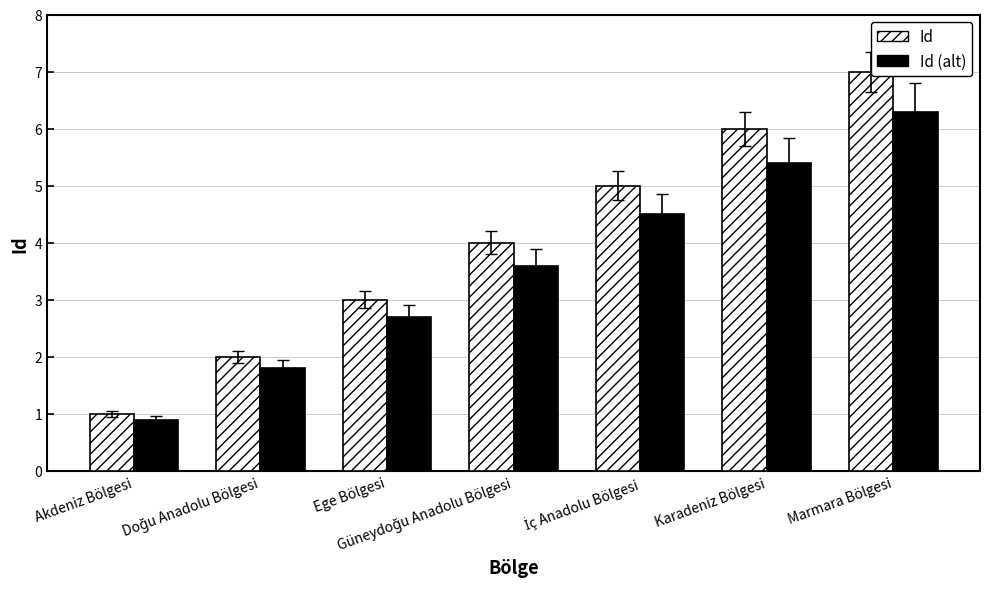

How many groups of bars are there?

7